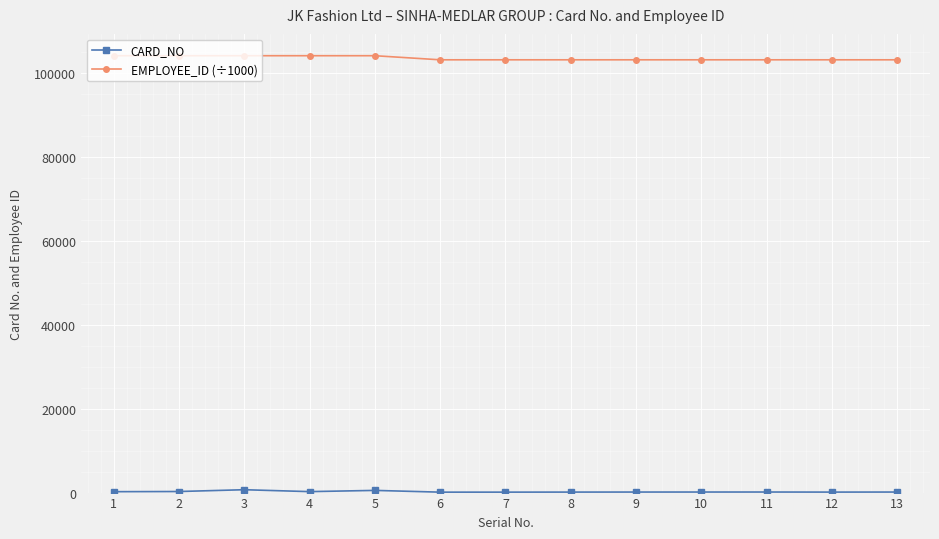

The value of EMPLOYEE_ID (÷1000) at 2 is 104000.5. True or false?

True